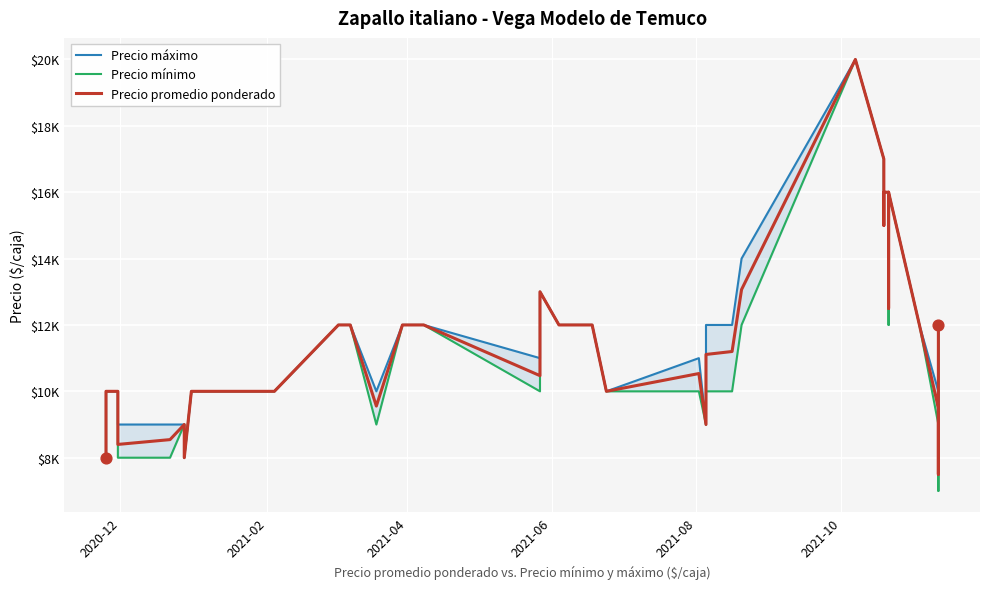

Which series contains the lowest Y value?

Precio mínimo